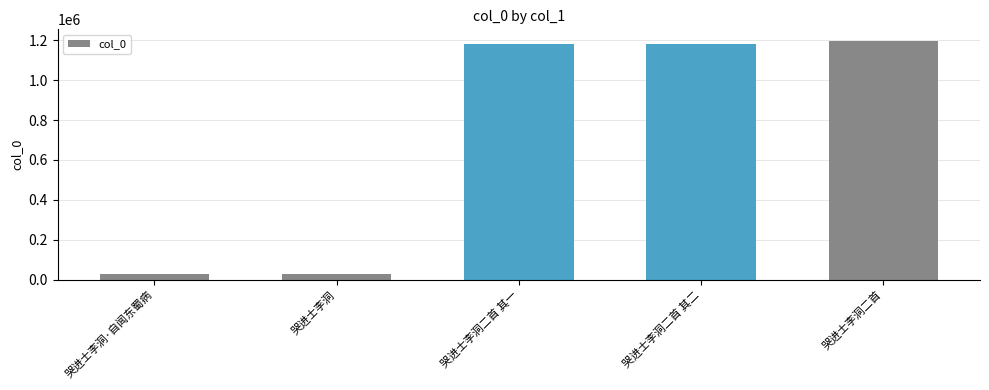

What is the label of the 2nd bar from the left?

哭进士李洞